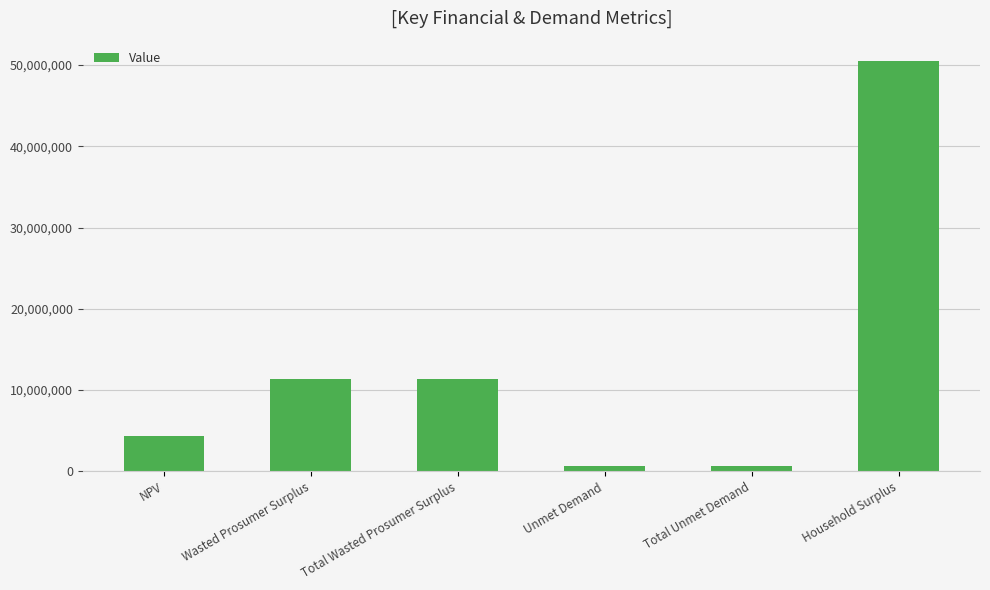

How many data points does each series have?

6